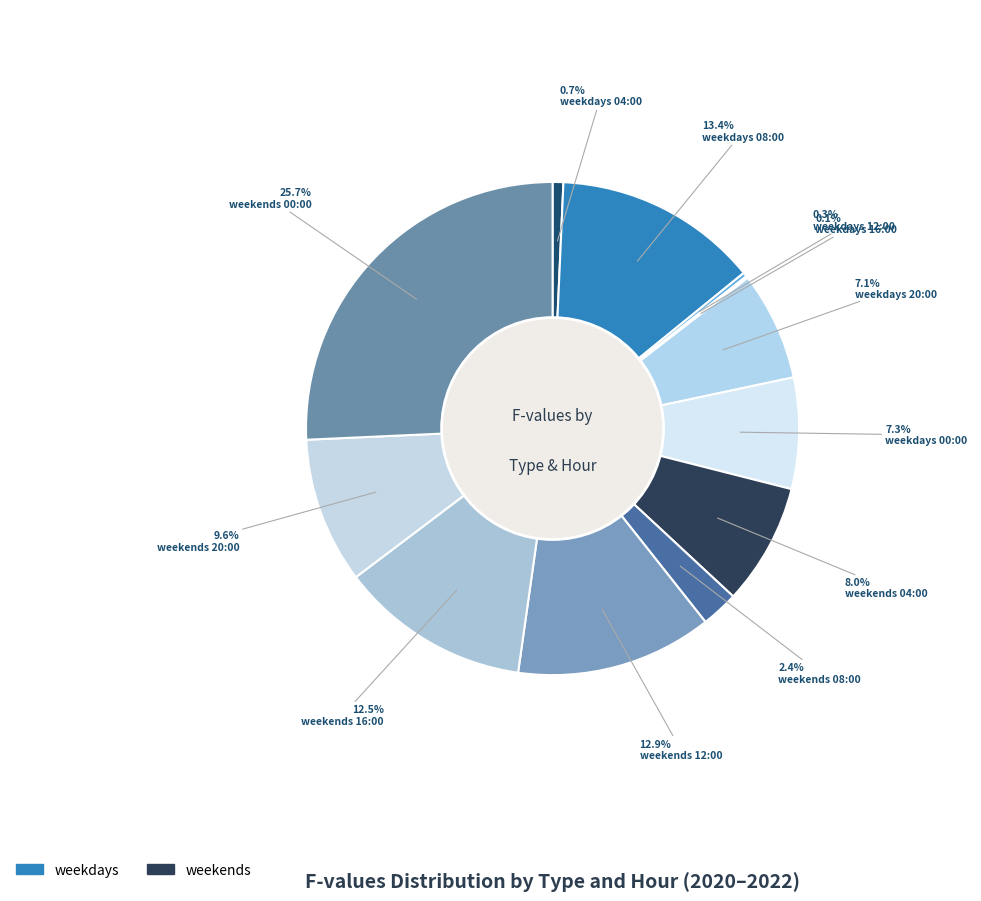

Count the number of slices in the pie.

12